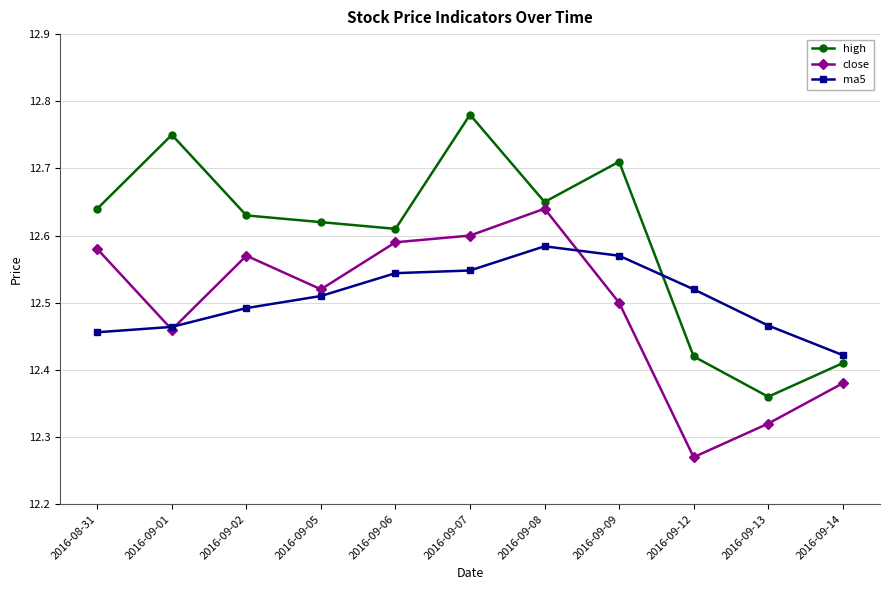

Which series has the widest spread of values?

high